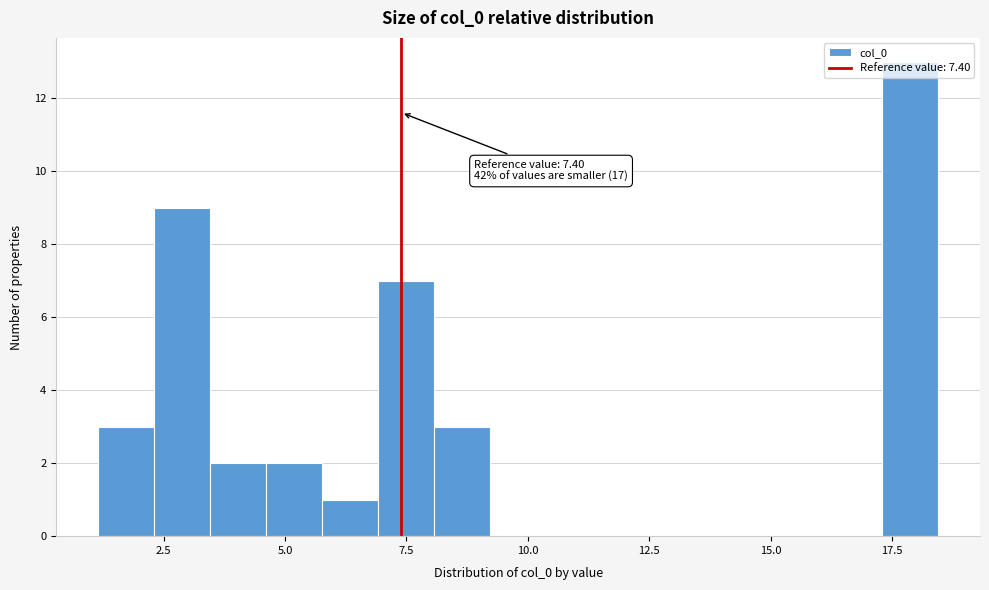

Read against the x-axis, roughly where is the centre of the tallest bar?

18.0